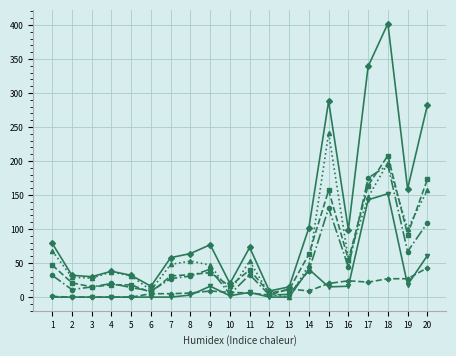

How many series are shown in this chart?

6